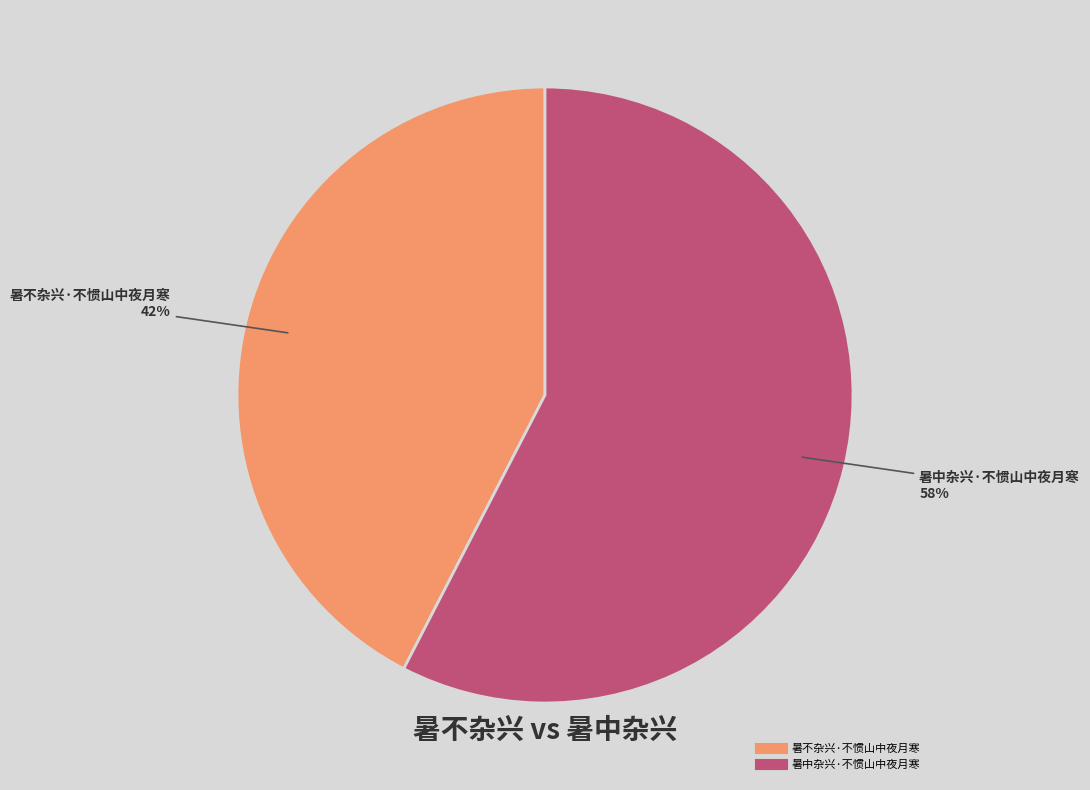

What is the majority slice?

暑中杂兴·不惯山中夜月寒